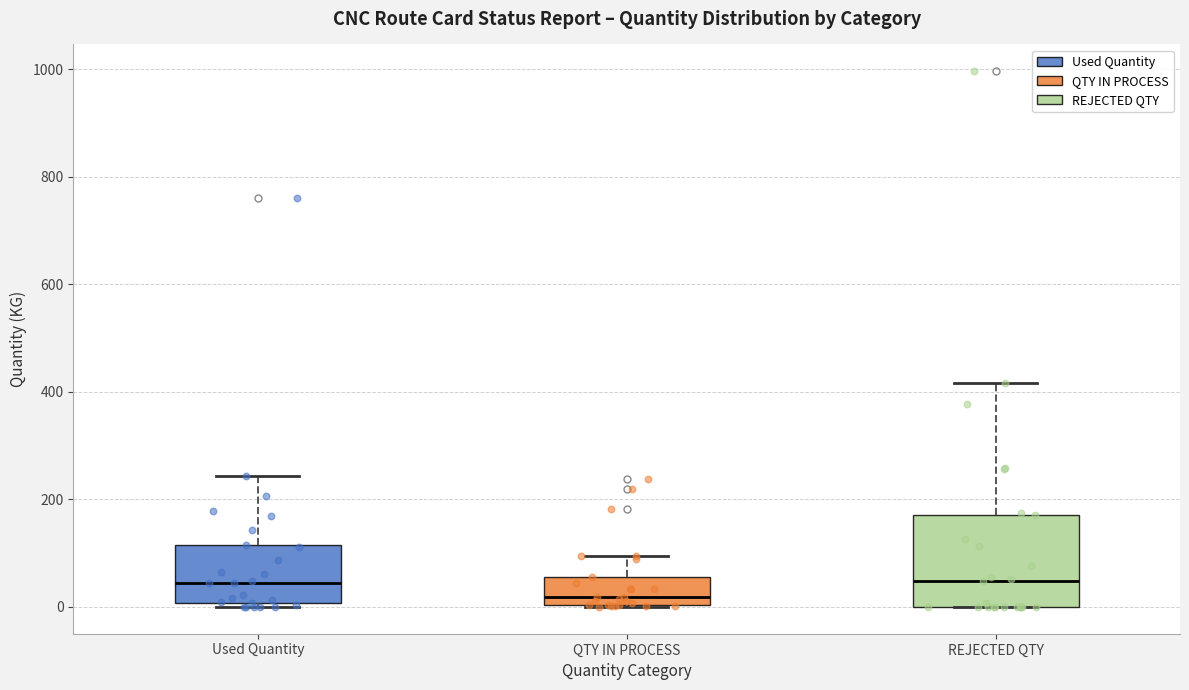

Comparing the boxes themselves (not the whiskers), which one is the tallest?

REJECTED QTY